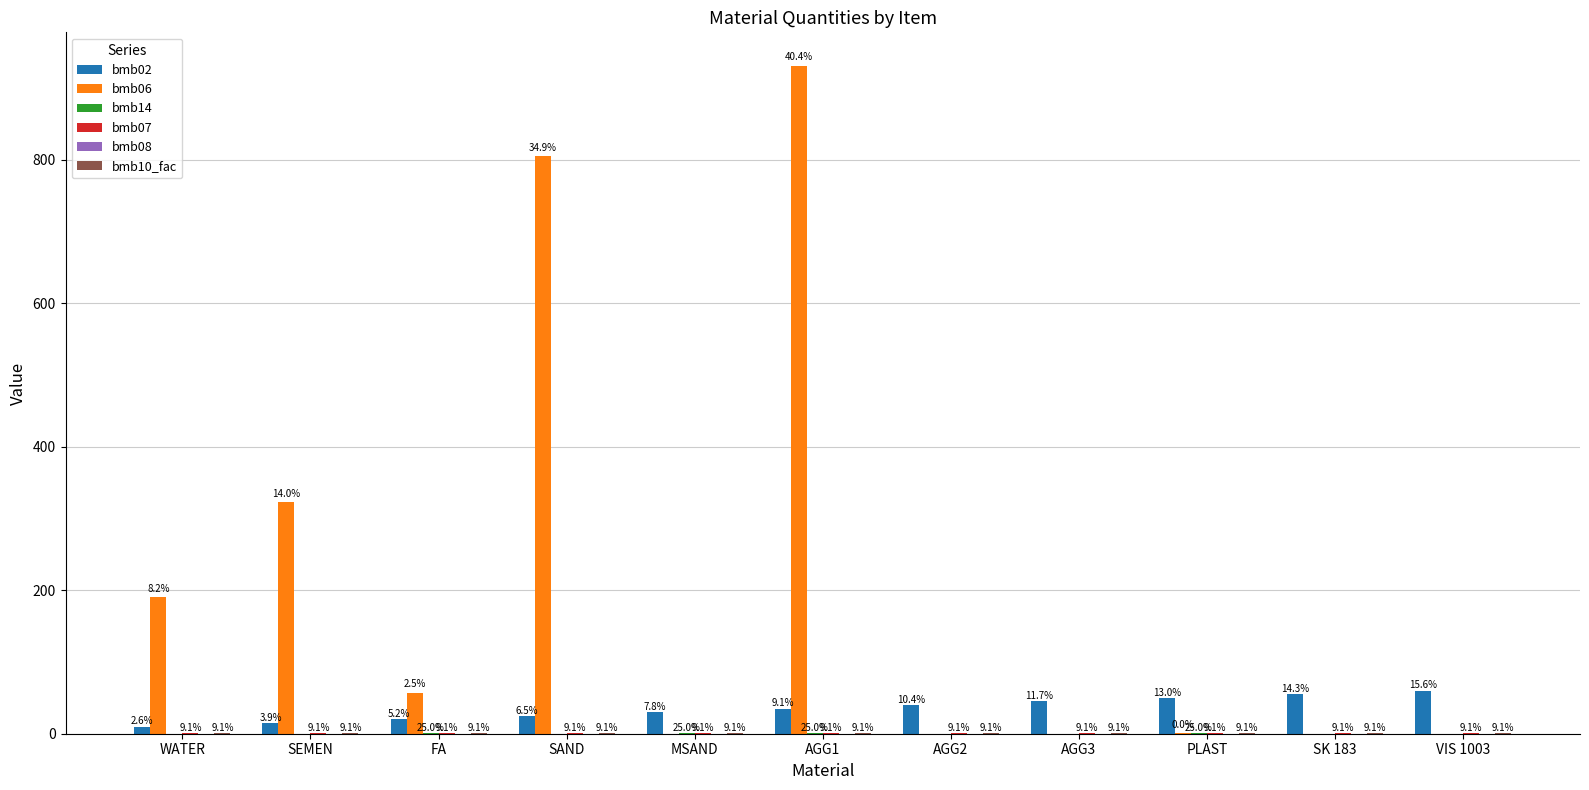

How many groups of bars are there?

11